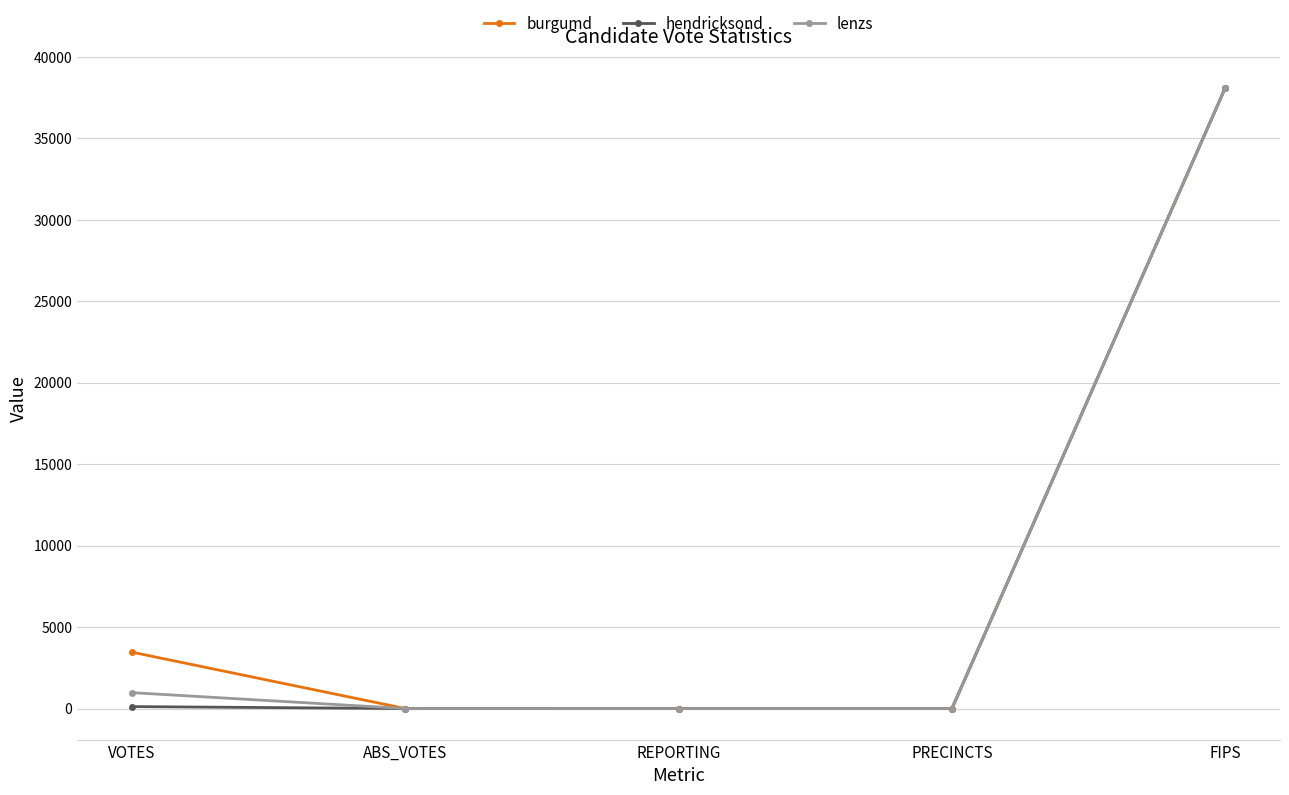

Is it true that burgumd equals 66963 at FIPS?

False